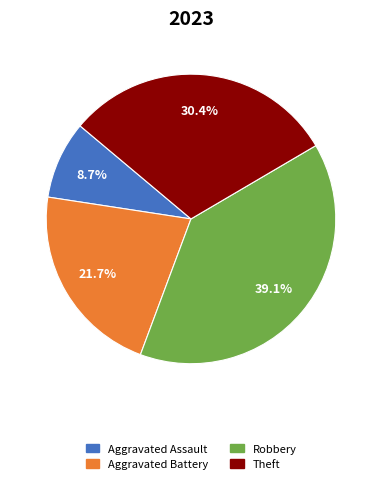

What portion of the pie excludes Theft?

69.6%